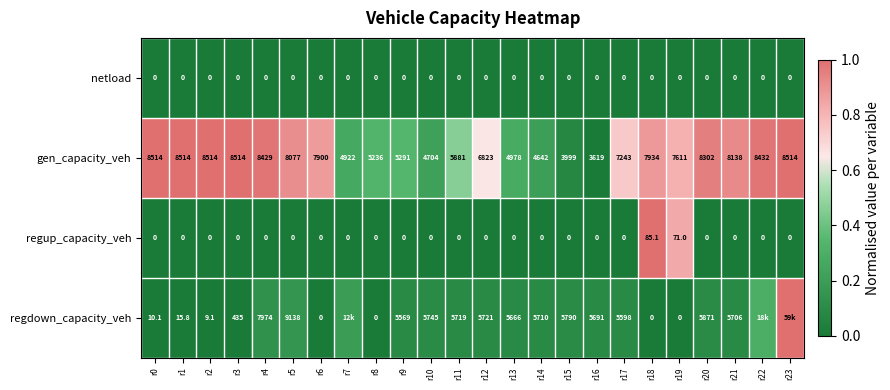

Which series changed the most between r2 and r11?

regdown_capacity_veh